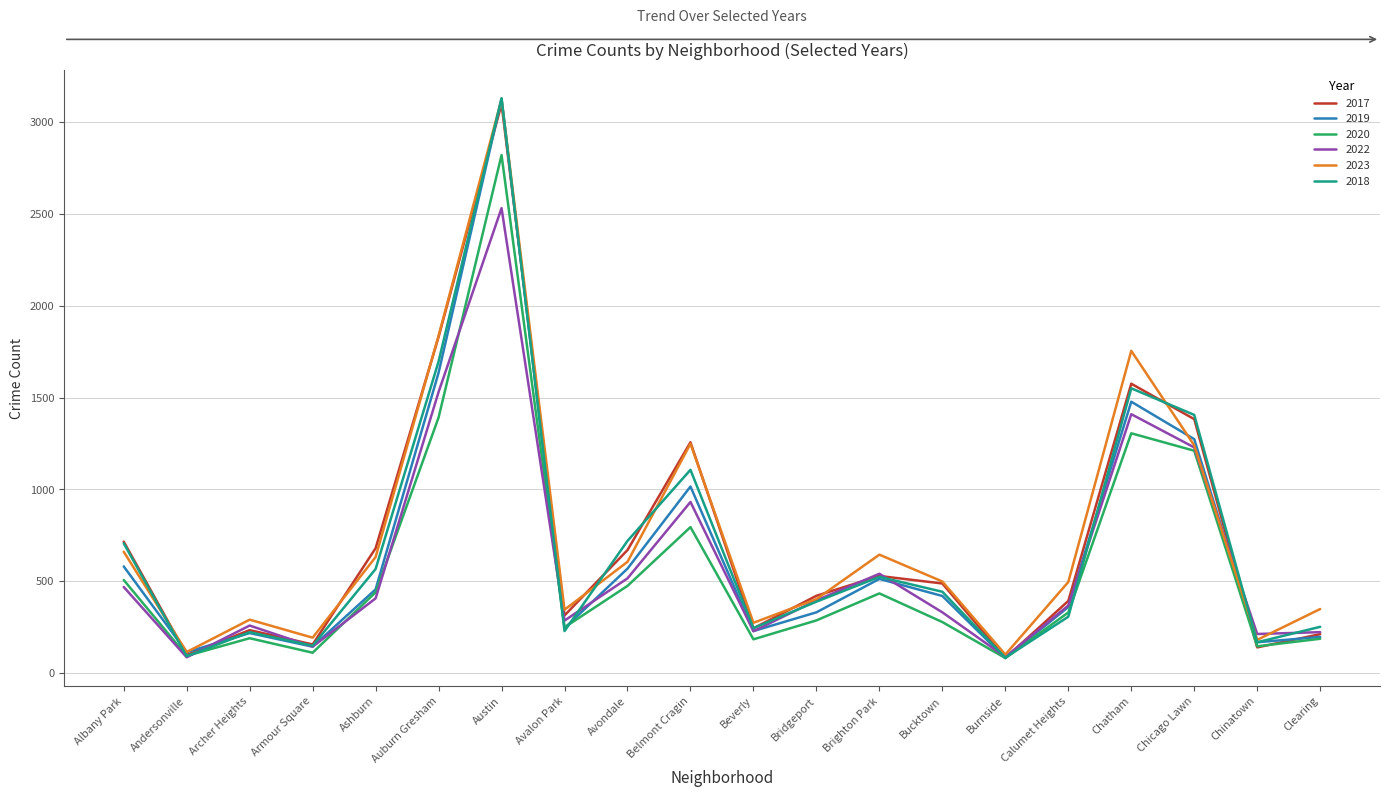

In 2019, how many points are lower than both neighbors (excluding endpoints)?

6